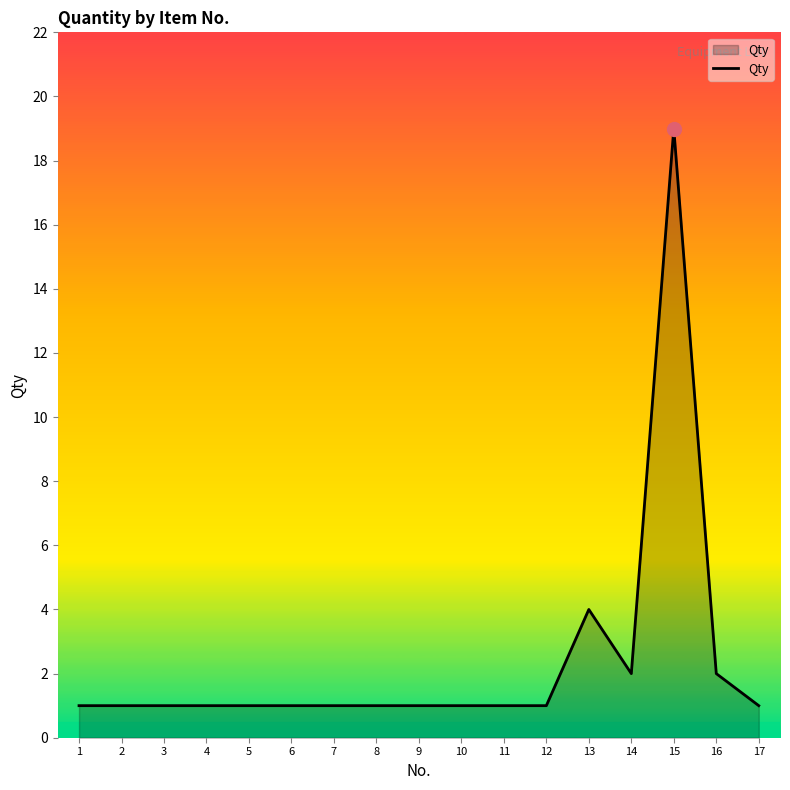

What is the smallest value displayed?

1